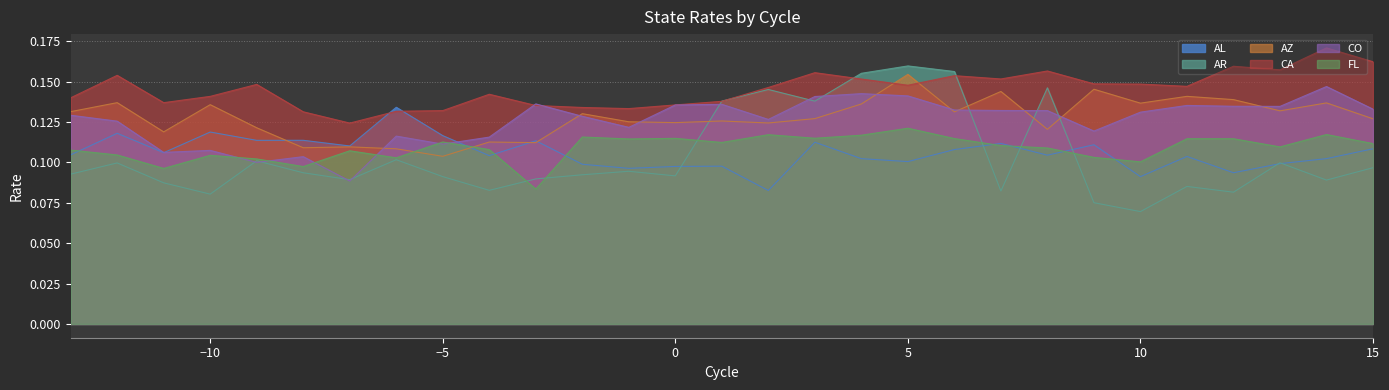

True or false: AR and CA cross at least once.

True